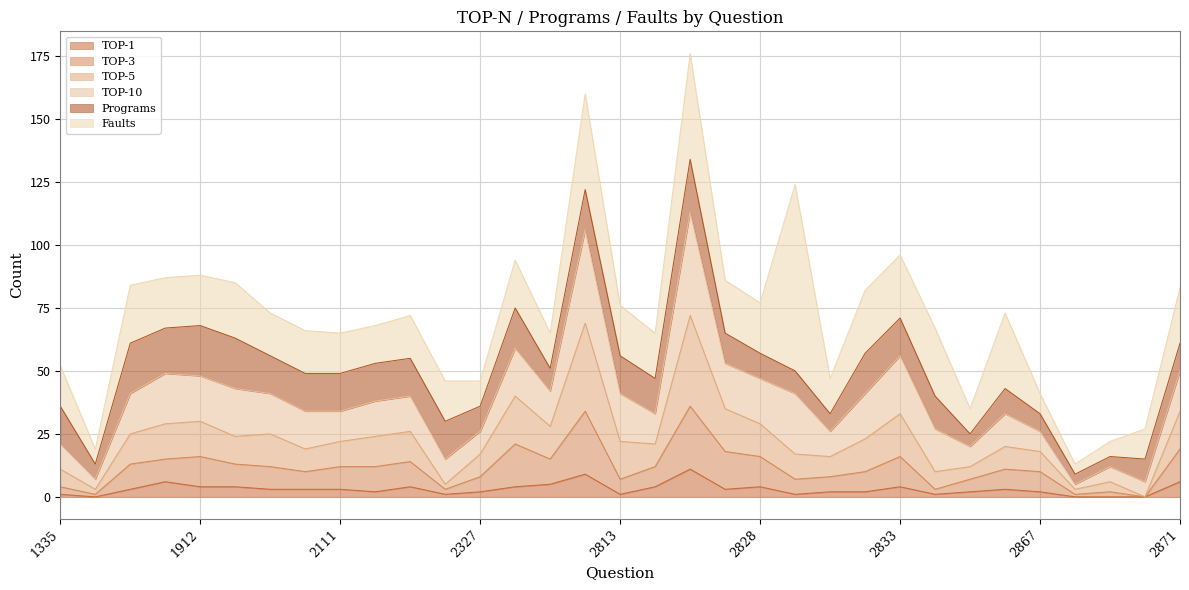

Is the value of TOP-3 at 2812 greater than the value of TOP-1 at 2812?

Yes